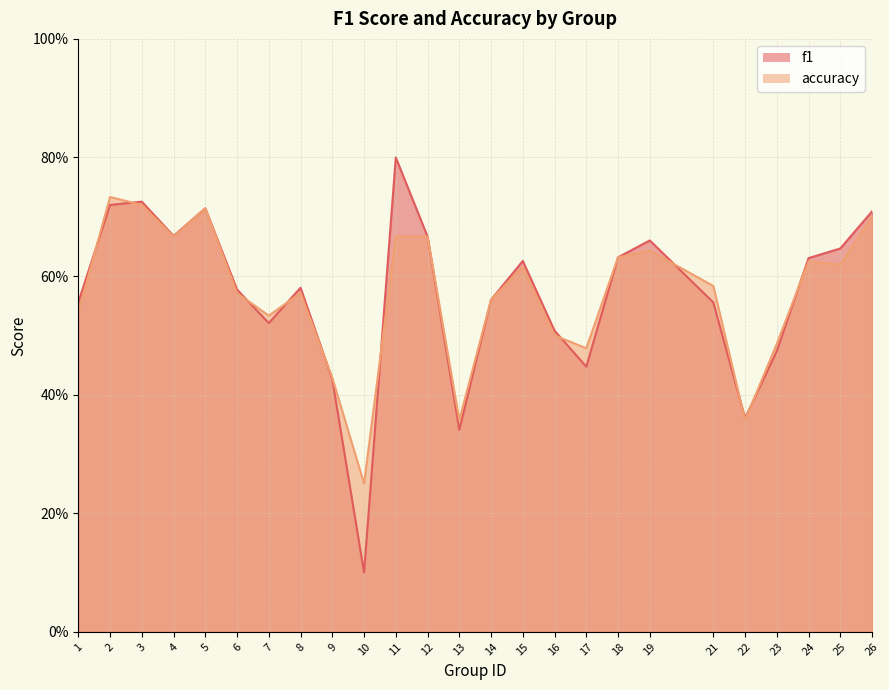

Reading left to right, list all the values displayed in this chart.

f1: 0.6	0.7	0.7	0.7	0.7	0.6	0.5	0.6	0.4	0.1	0.8	0.7	0.3	0.6	0.6	0.5	0.4	0.6	0.7	0.6	0.4	0.5	0.6	0.6	0.7
accuracy: 0.5	0.7	0.7	0.7	0.7	0.6	0.5	0.6	0.4	0.2	0.7	0.7	0.4	0.6	0.6	0.5	0.5	0.6	0.6	0.6	0.4	0.5	0.6	0.6	0.7